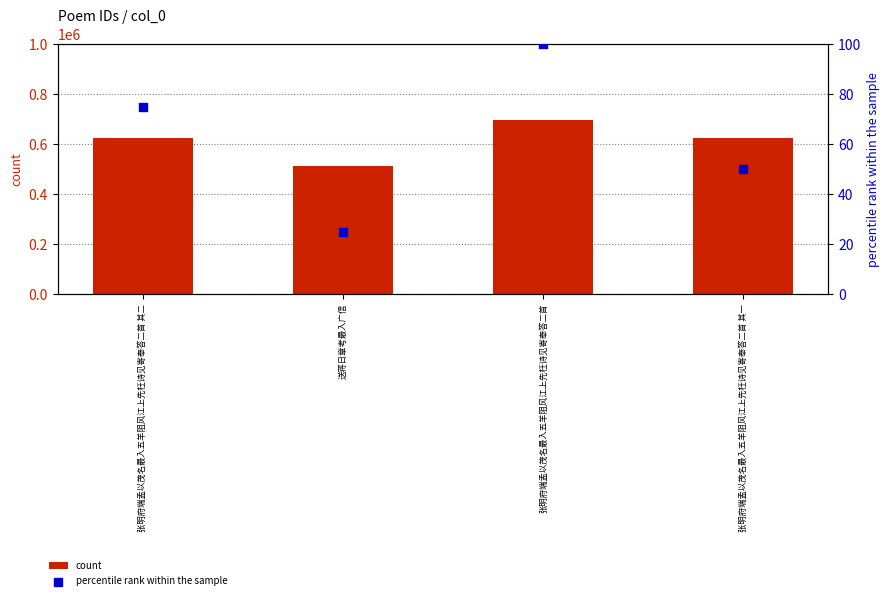

What is the total value across all series at 张明府端孟以茂名最入五羊阻风江上先枉诗见寄奉答二首 其二?

624147